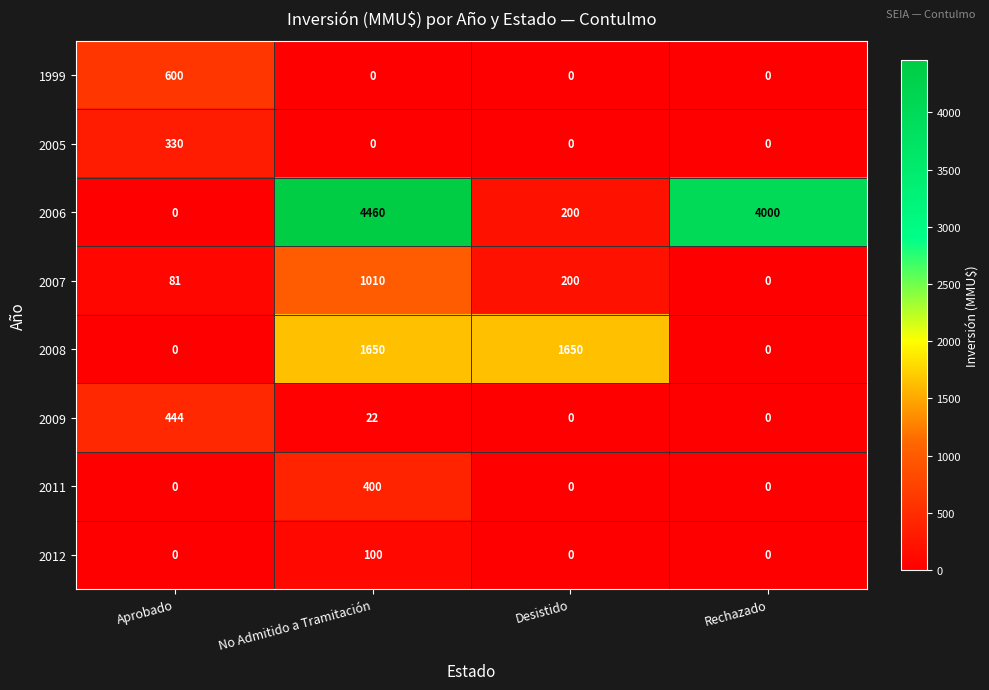

What is the average value of the 2008 series?

825